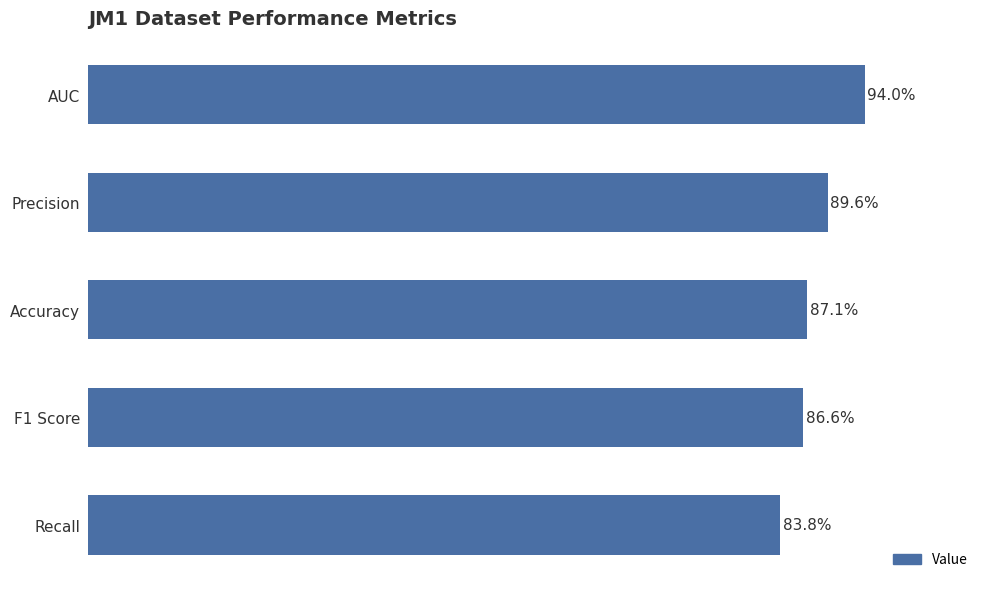

Does the chart contain any negative values?

No